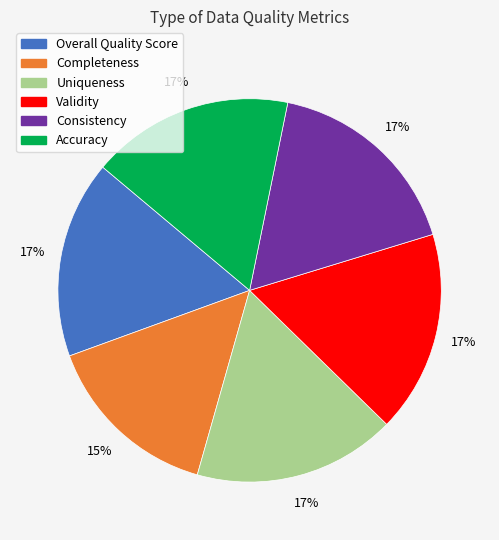

True or false: Accuracy accounts for 12% of the total.

False